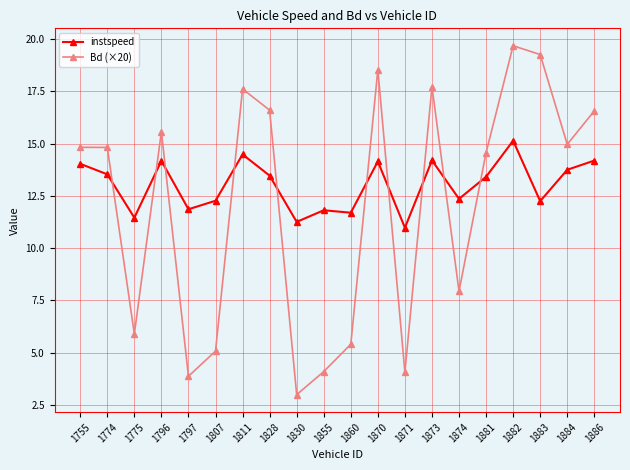

The instspeed series shows 14.2 at 1796. True or false?

True